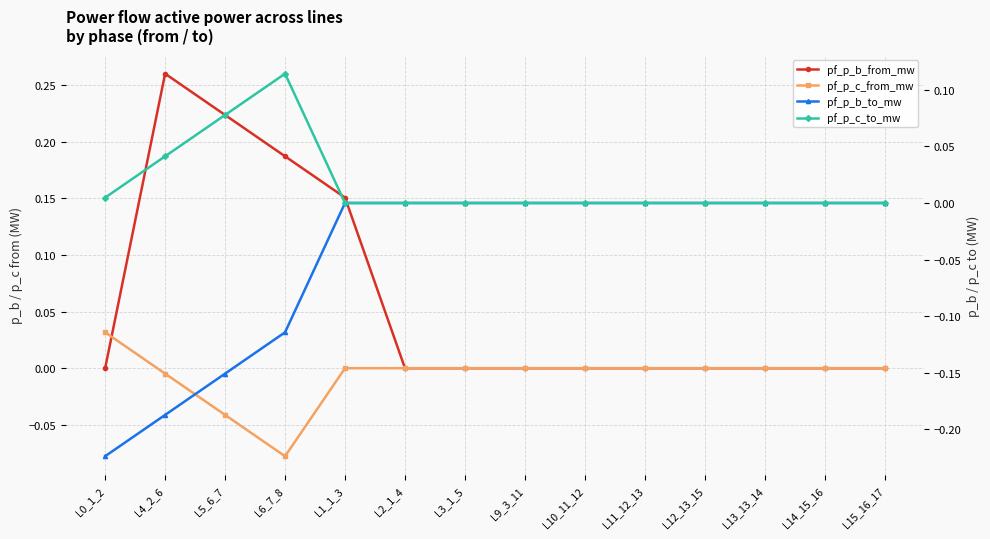

How many categories are shown in the chart?

14